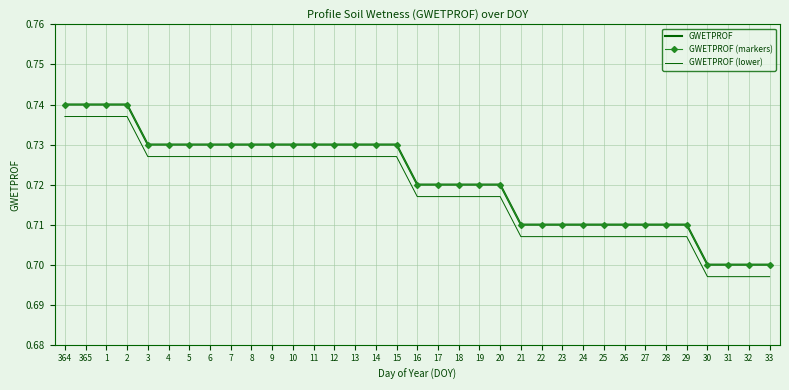

Between 2 and 27, which series saw the biggest shift?

GWETPROF